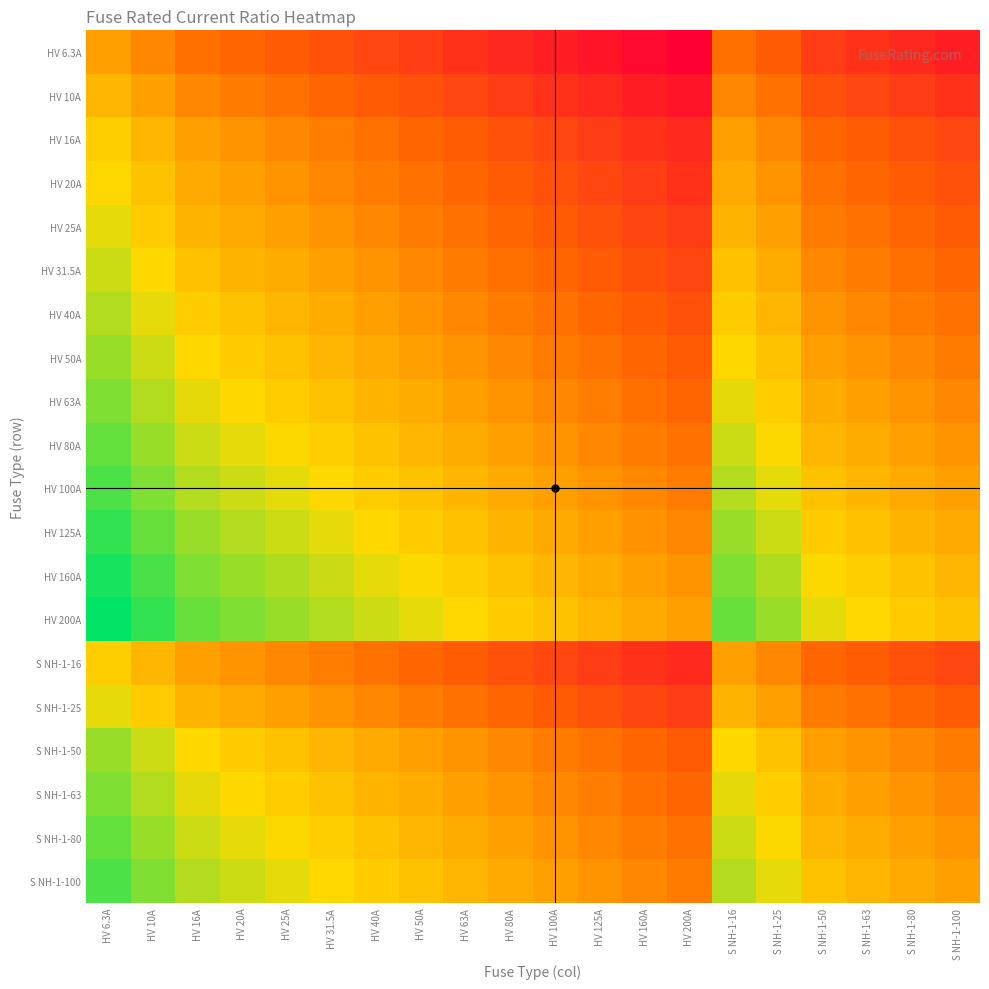

Count the number of categories in the chart.

20